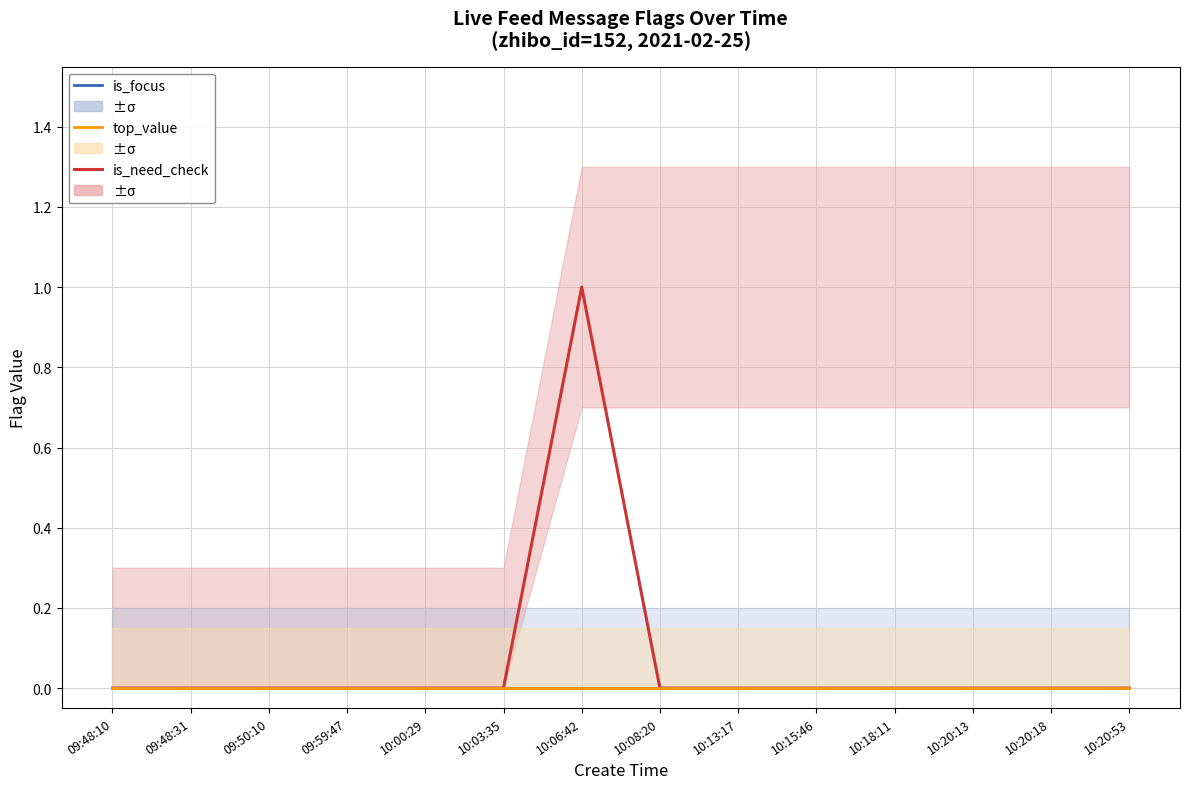

True or false: top_value and is_focus intersect in this chart.

False